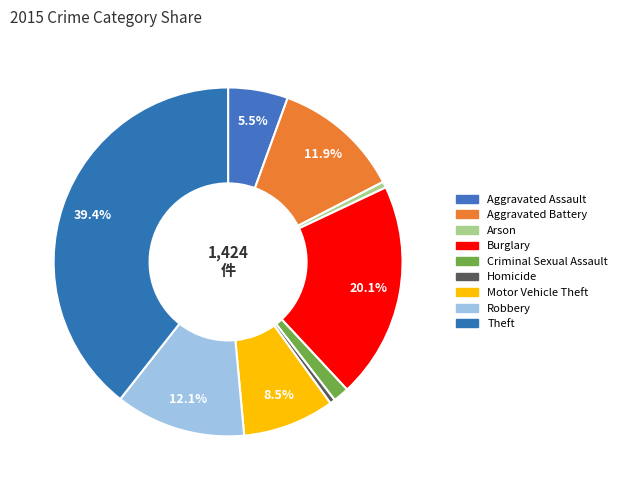

What is the largest slice in the pie chart?

Theft